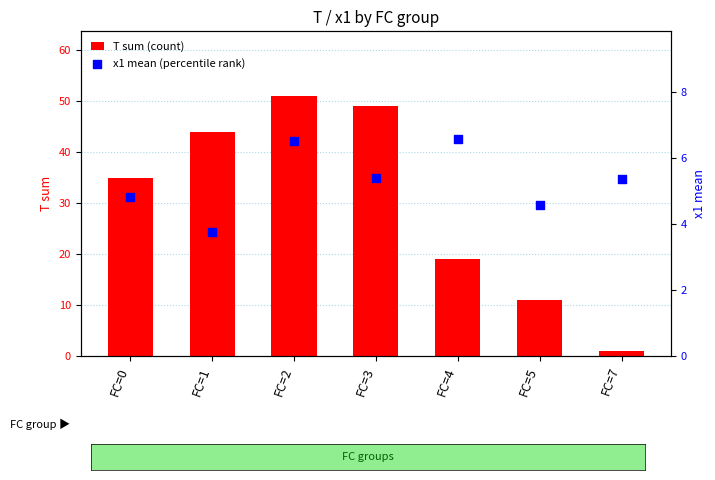

What are all the series names shown in the legend?

T sum (count), x1 mean (percentile rank)